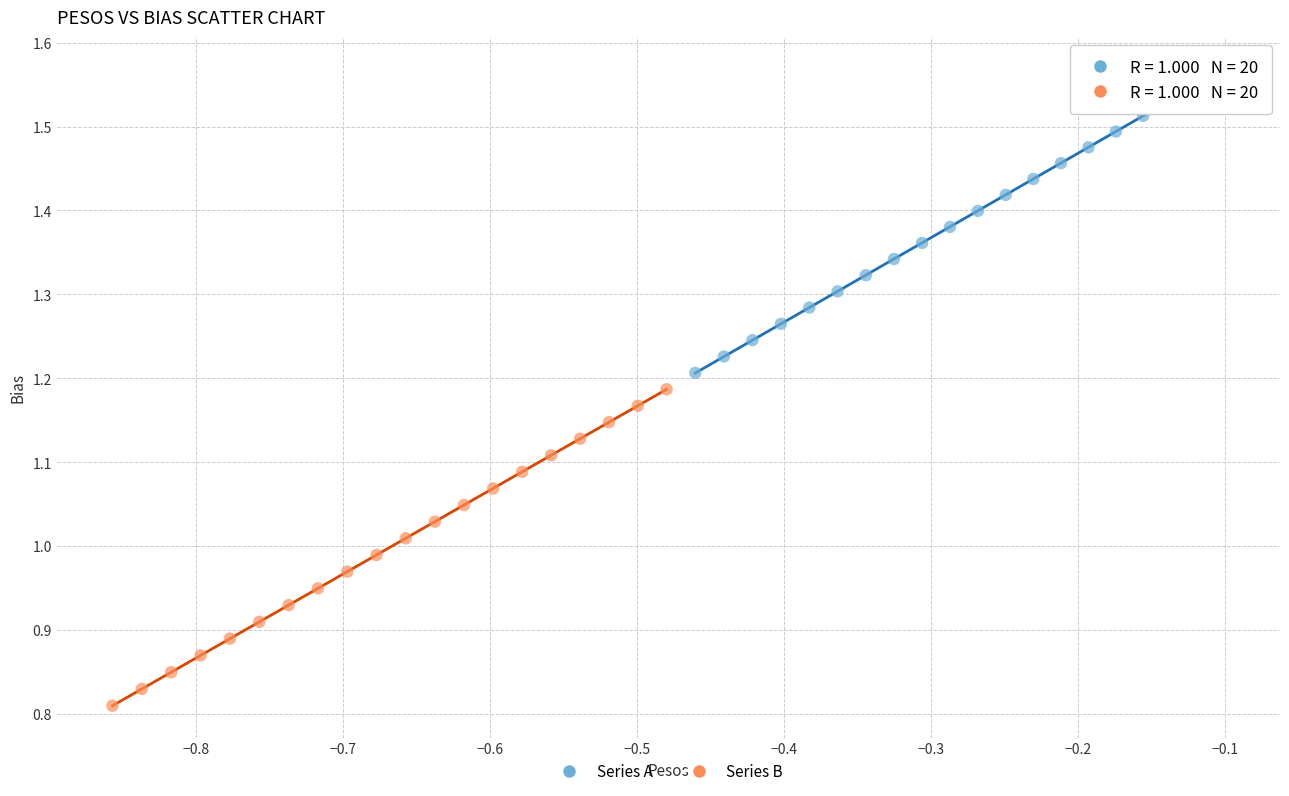

Which series contains the highest Y value?

Series A